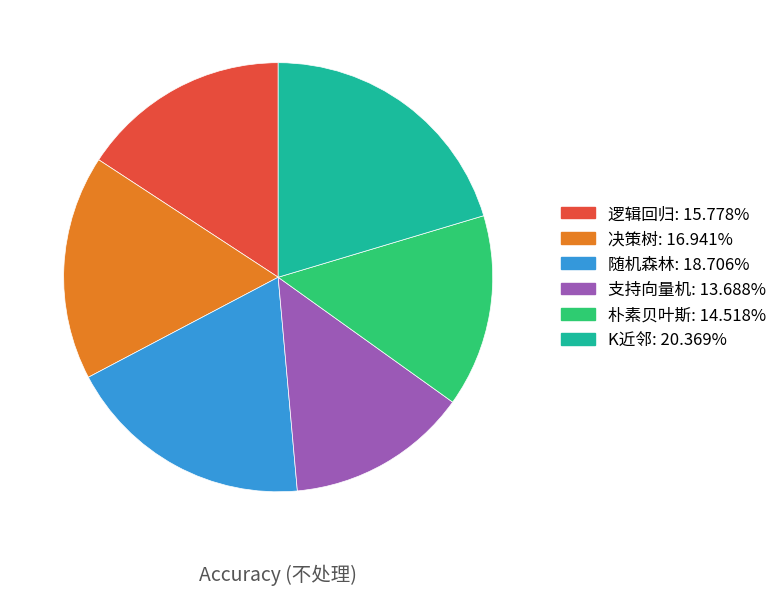

Is the sum of 决策树 and 朴素贝叶斯 greater than half?

No